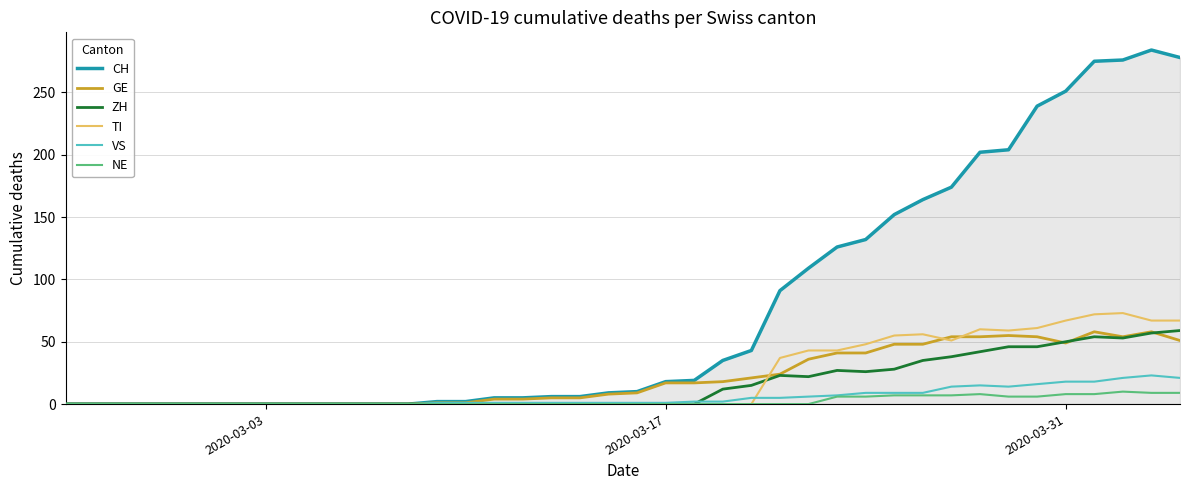

Which series has the widest spread of values?

CH